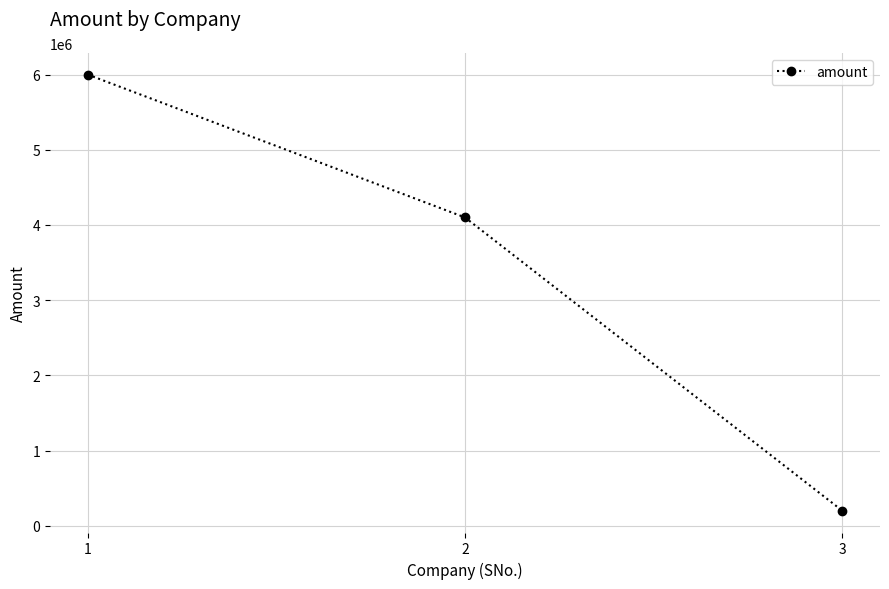

What is the change in value from 2 to 3?

-3900000